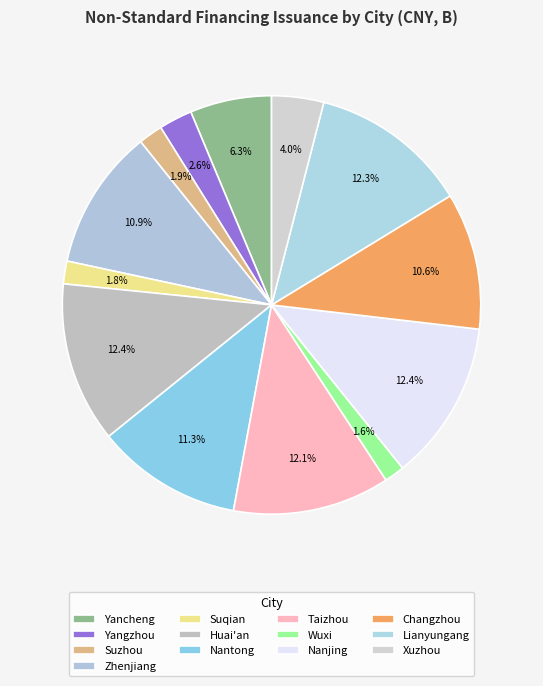

Count the number of slices in the pie.

13